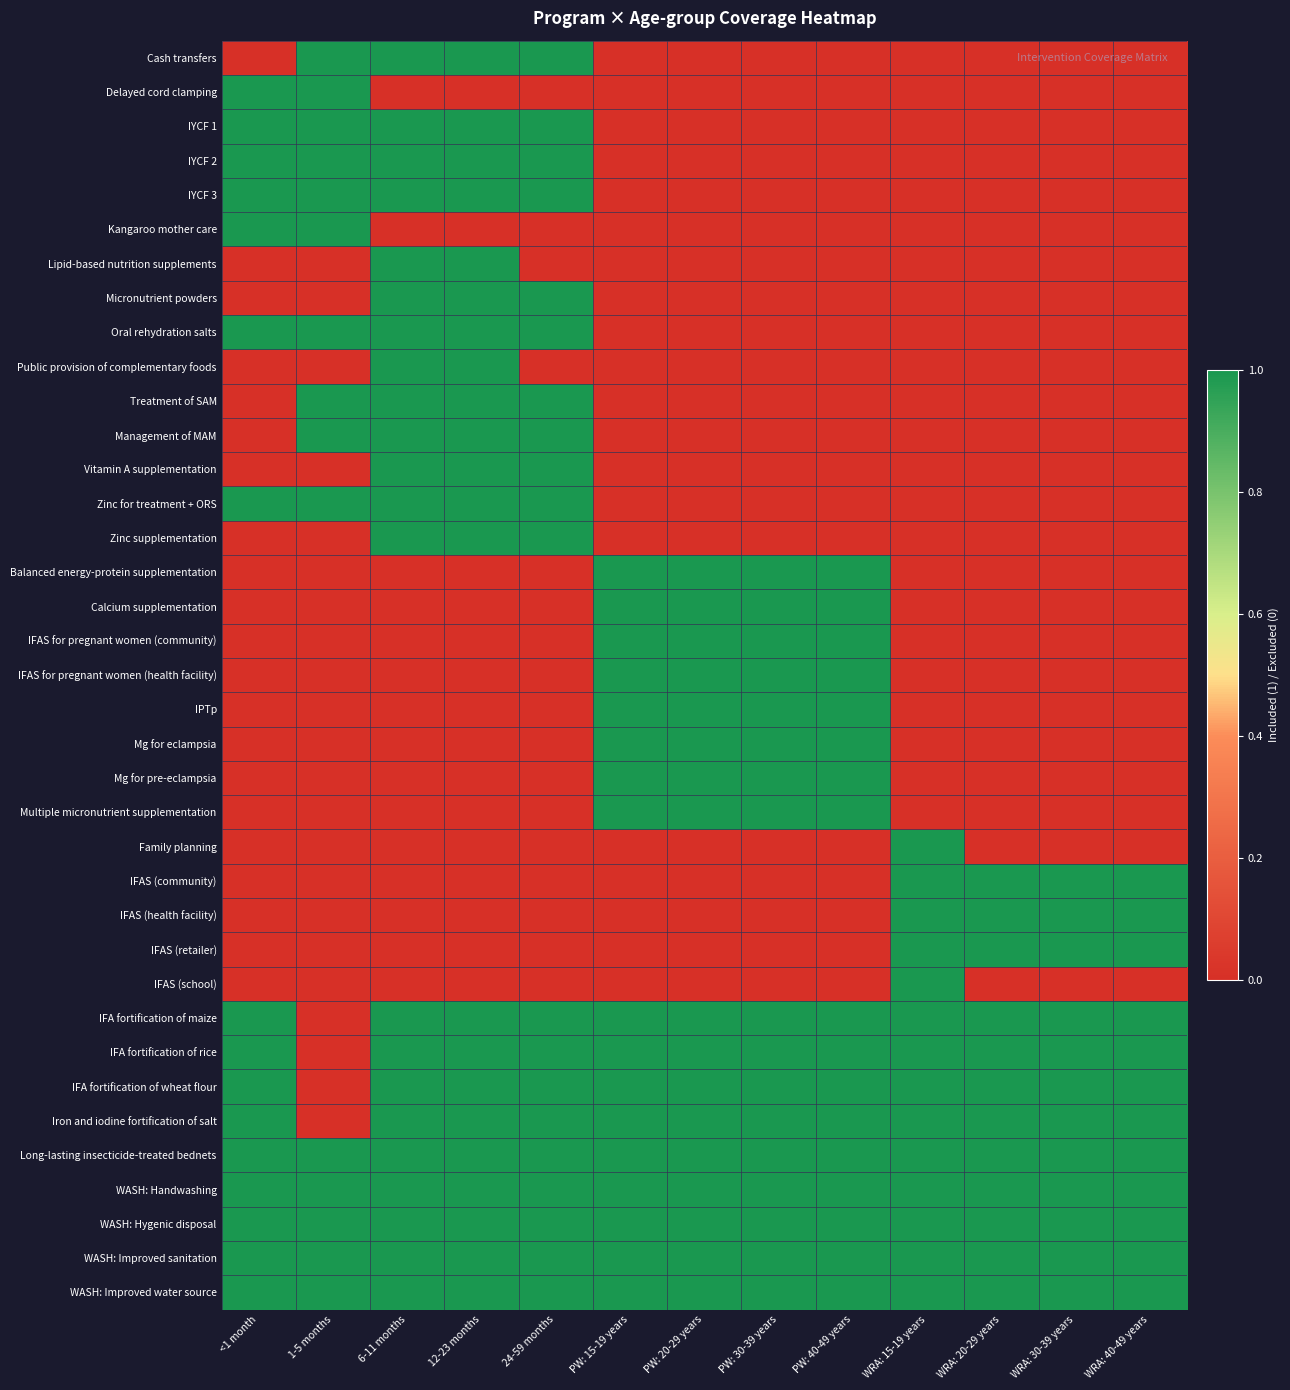

Which series has the largest total across all categories?

Long-lasting insecticide-treated bednets